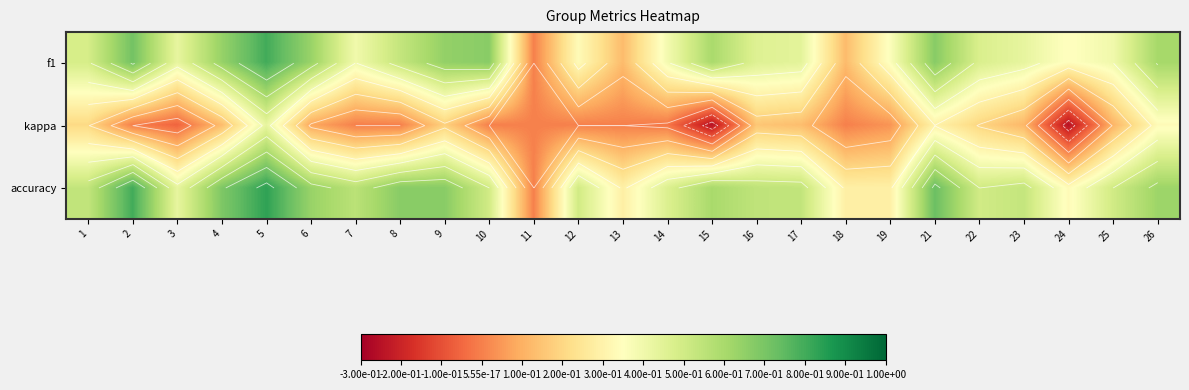

What is the approximate value of f1 at 25?

0.4